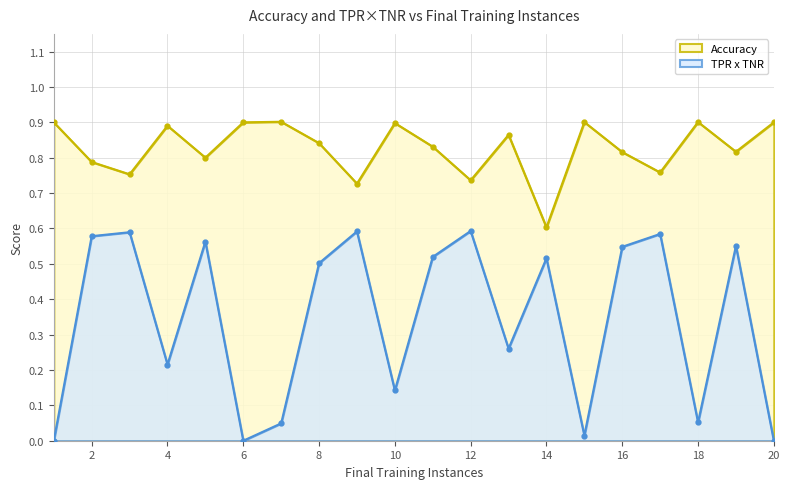

Which category has the lowest value in the Accuracy series?

14